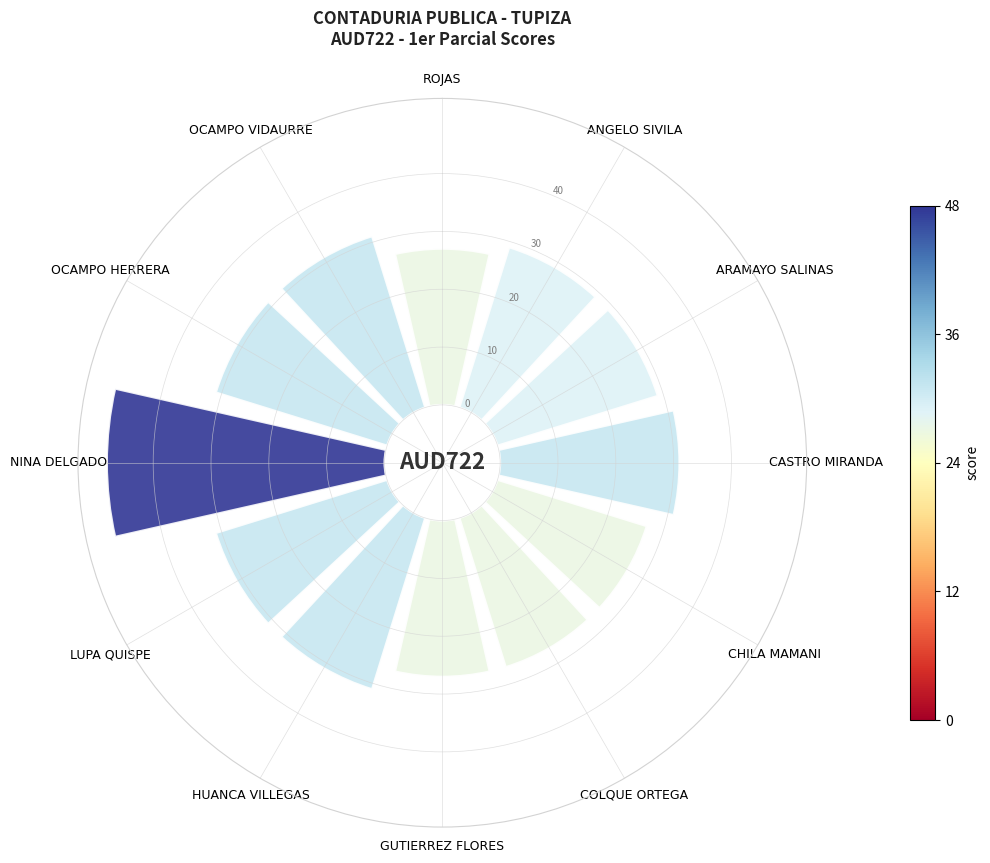

The ROJAS slice represents 1% of the pie. True or false?

False